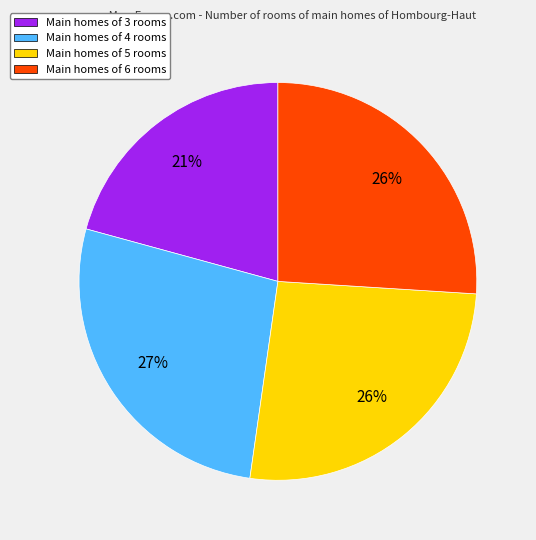

Between Main homes of 4 rooms and Main homes of 5 rooms, which is larger?

Main homes of 4 rooms